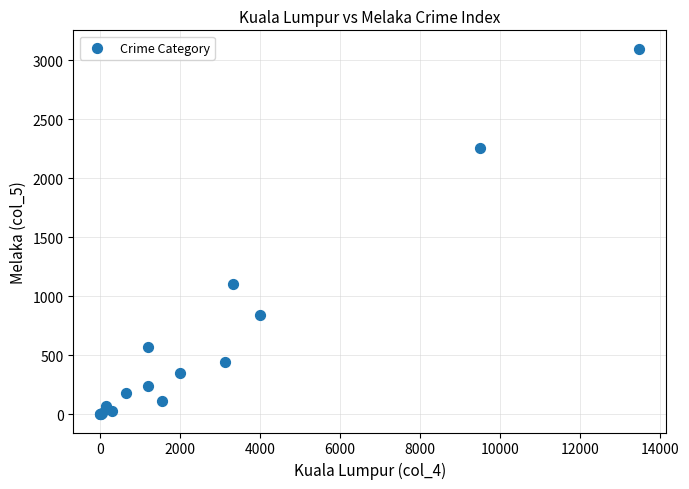

What Y value in the scatter plot is closest to 1548?

1101